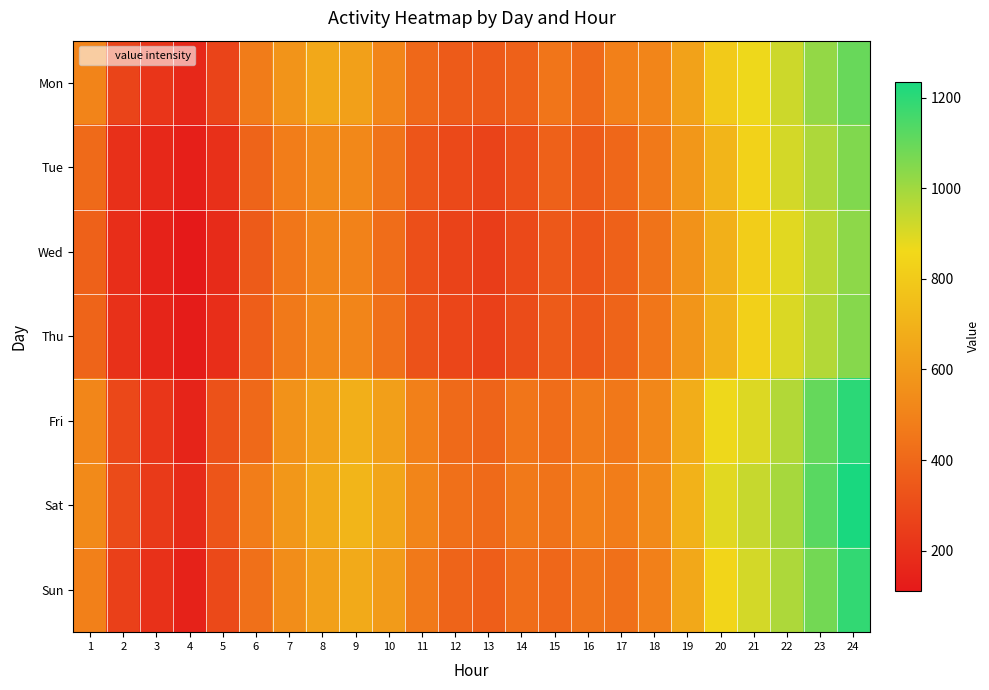

Which series has the largest total across all categories?

Sat